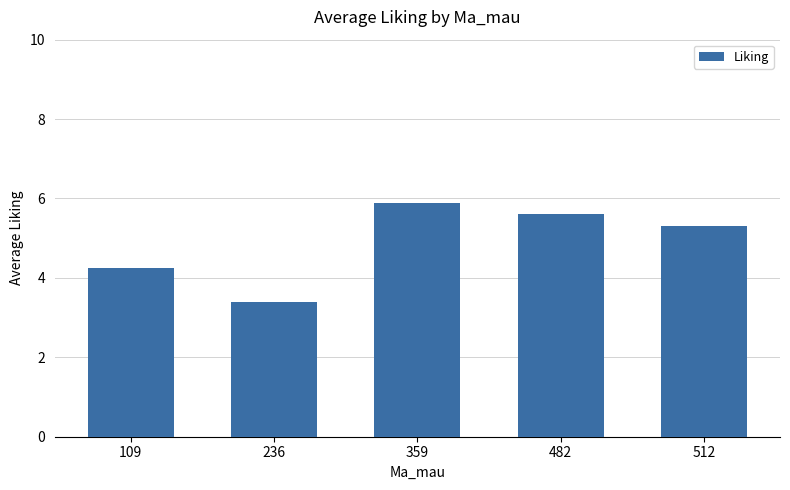

What is the difference between the values at 512 and 236?

1.9